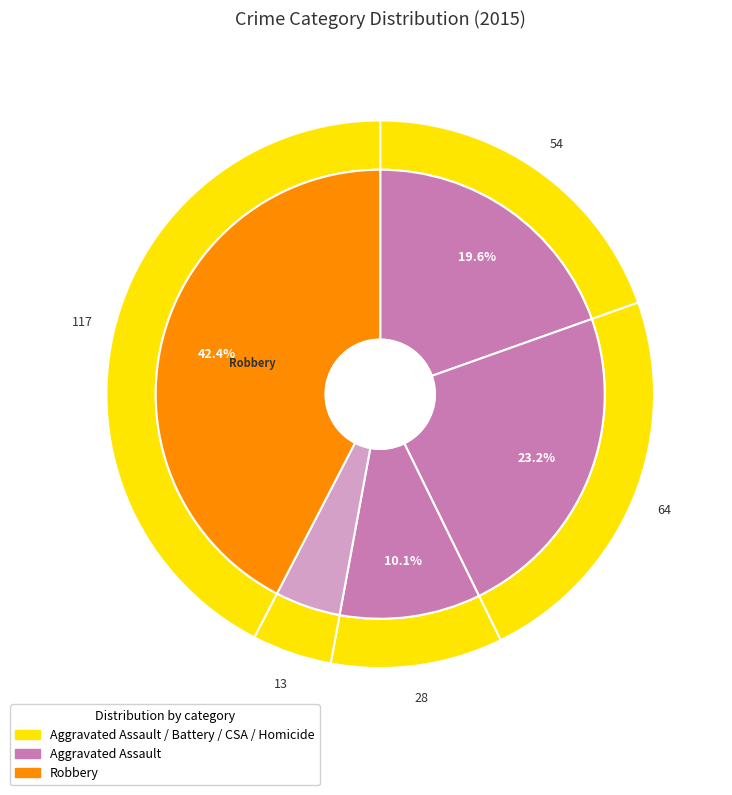

What is the largest slice in the pie chart?

Robbery